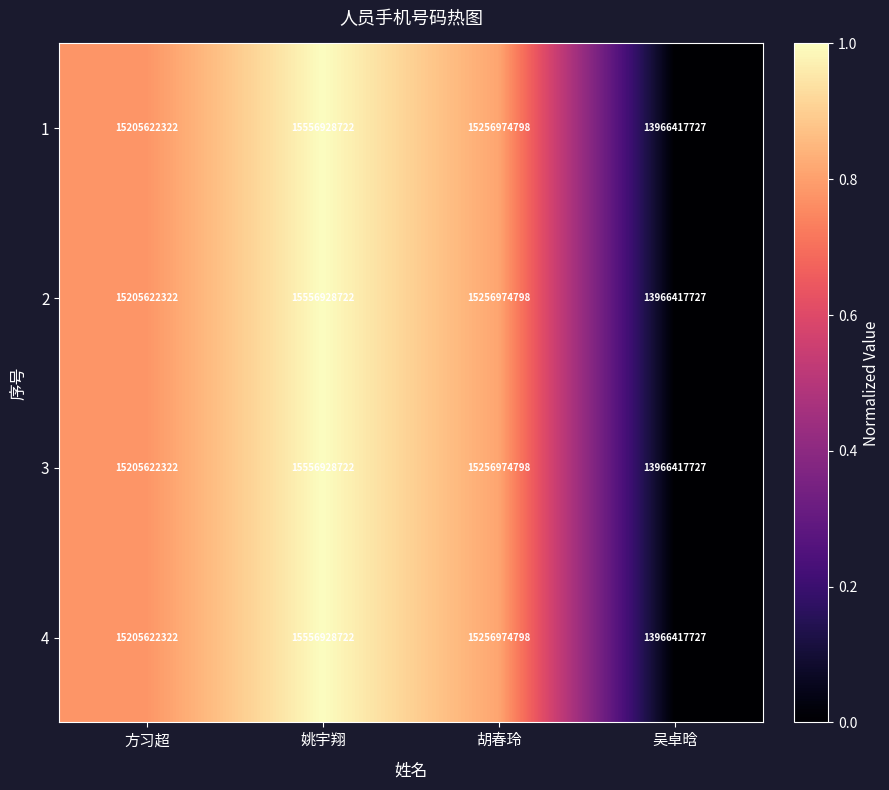

True or false: 3 has a value of 4402514388 at 姚宇翔.

False